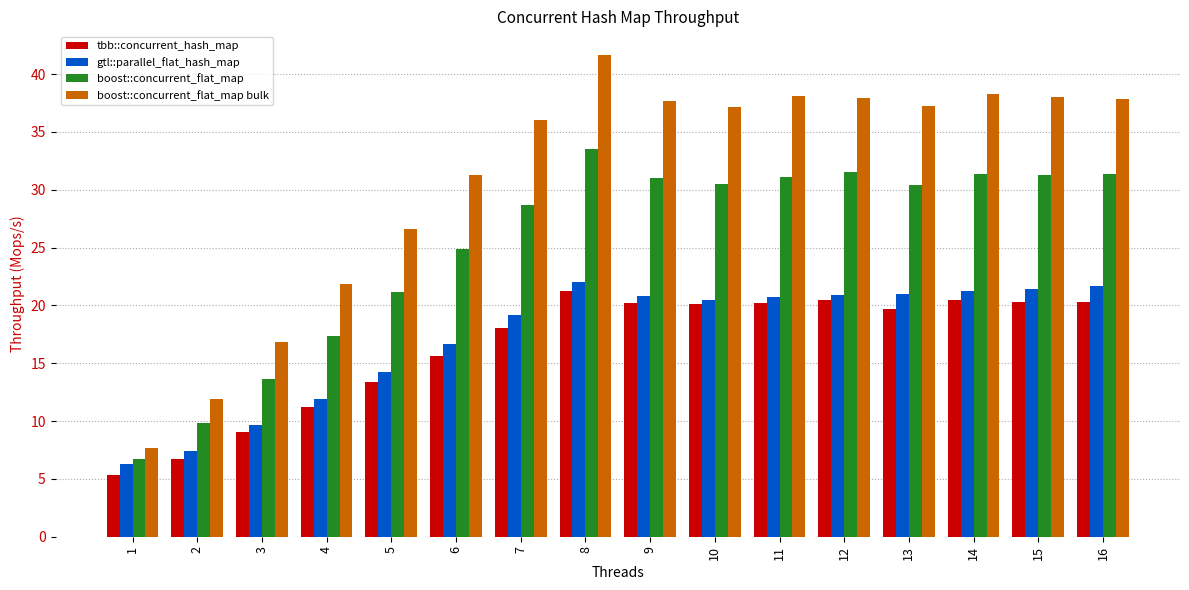

How many groups of bars are there?

16